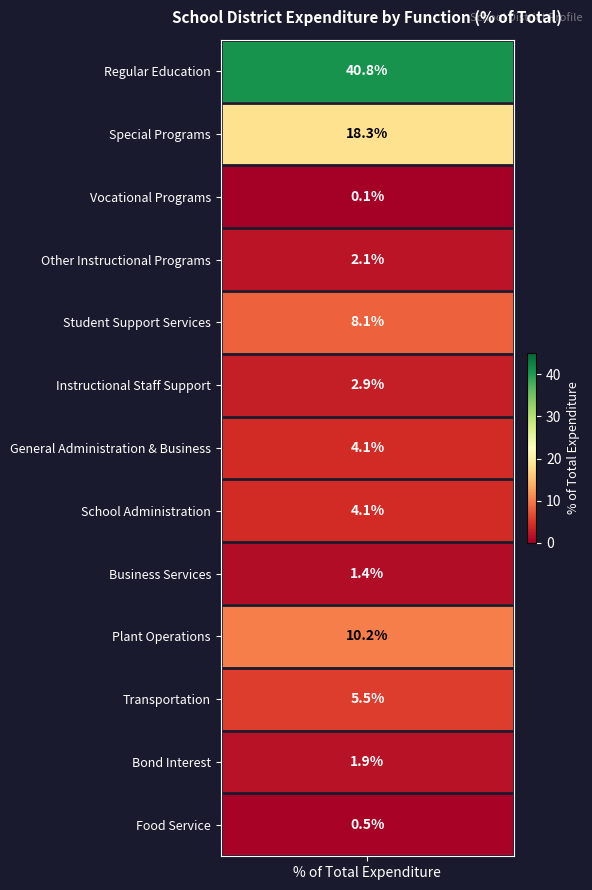

What is the sum of all School Administration values?

4.1